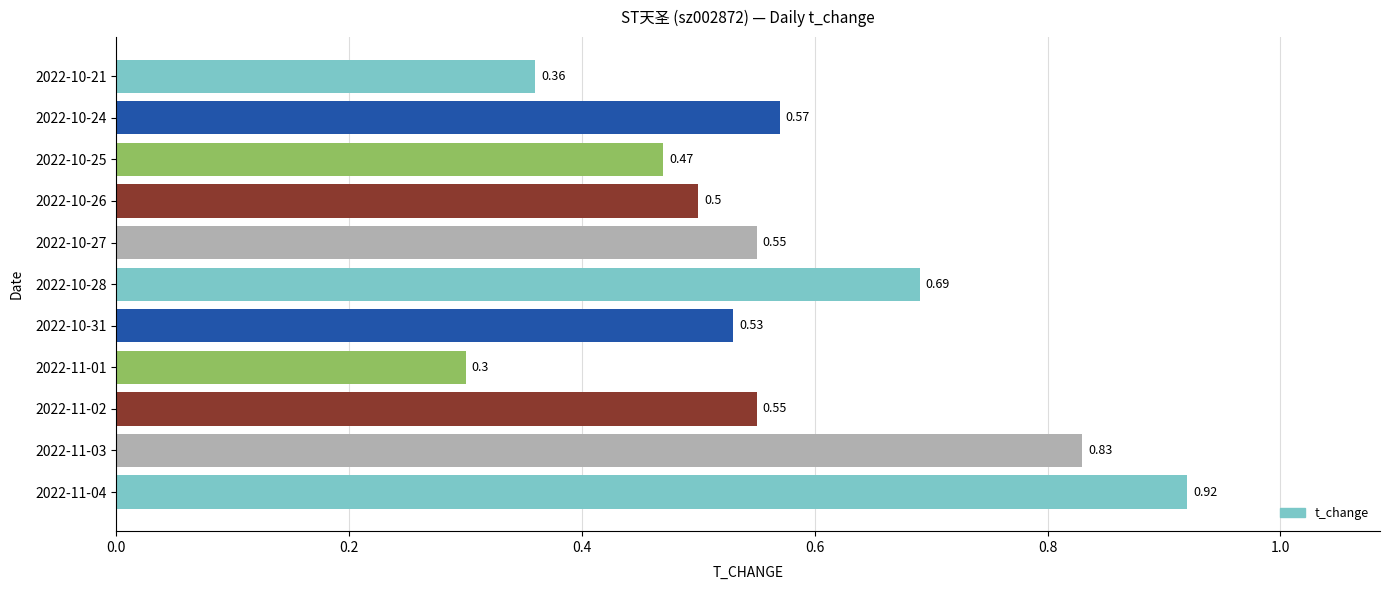

Does the chart contain stacked bars?

No